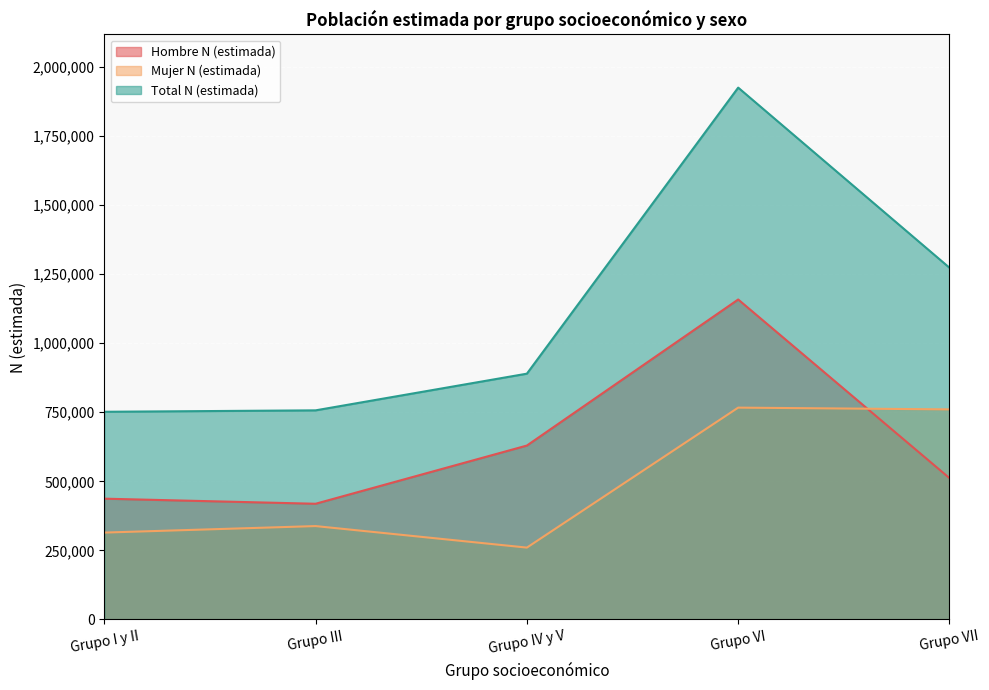

True or false: Hombre N (estimada) has a value of 437211 at Grupo I y II.

True